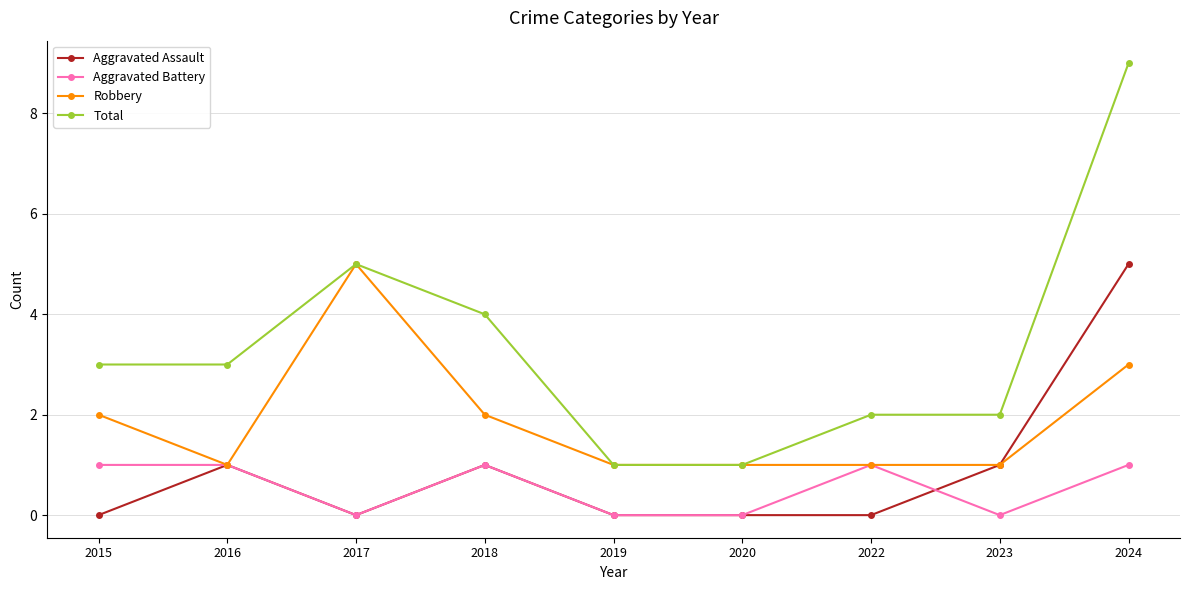

What is the value of the Aggravated Battery point at the 4th from the left?

1